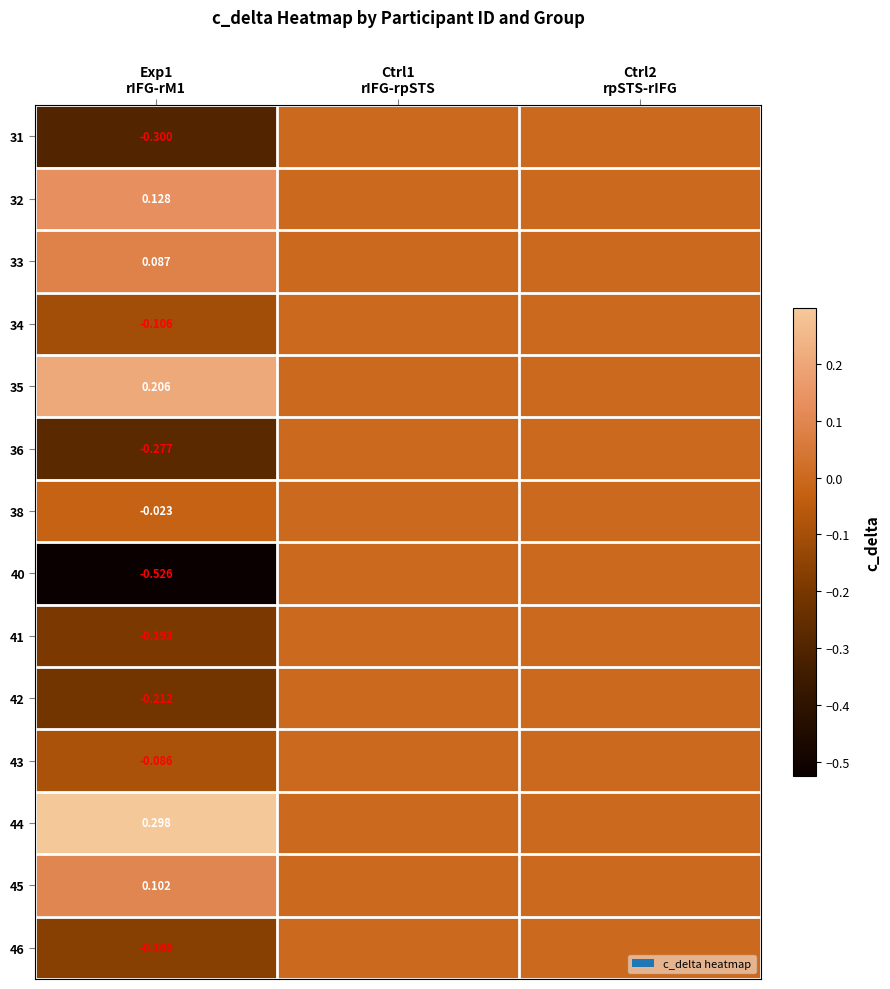

How many 35 values are between 0 and 1?

3